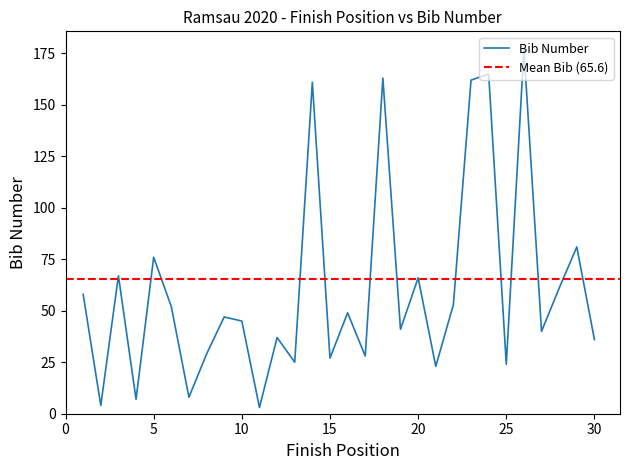

What is the change in value from 20 to 26?

+111